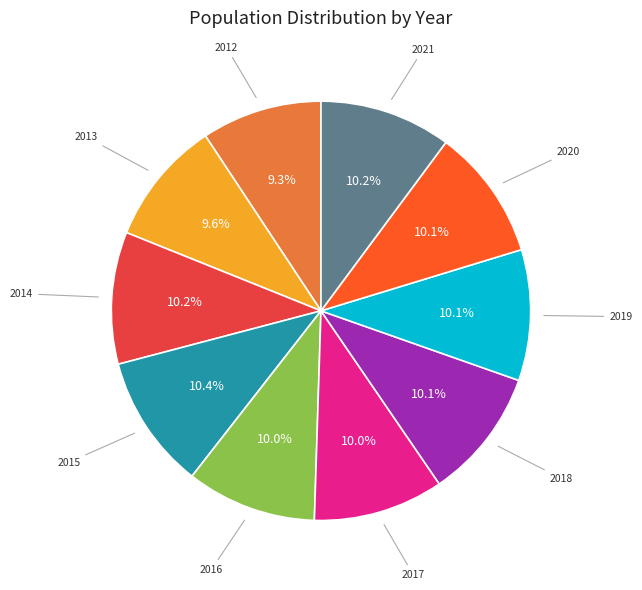

Does any single category account for the majority?

No